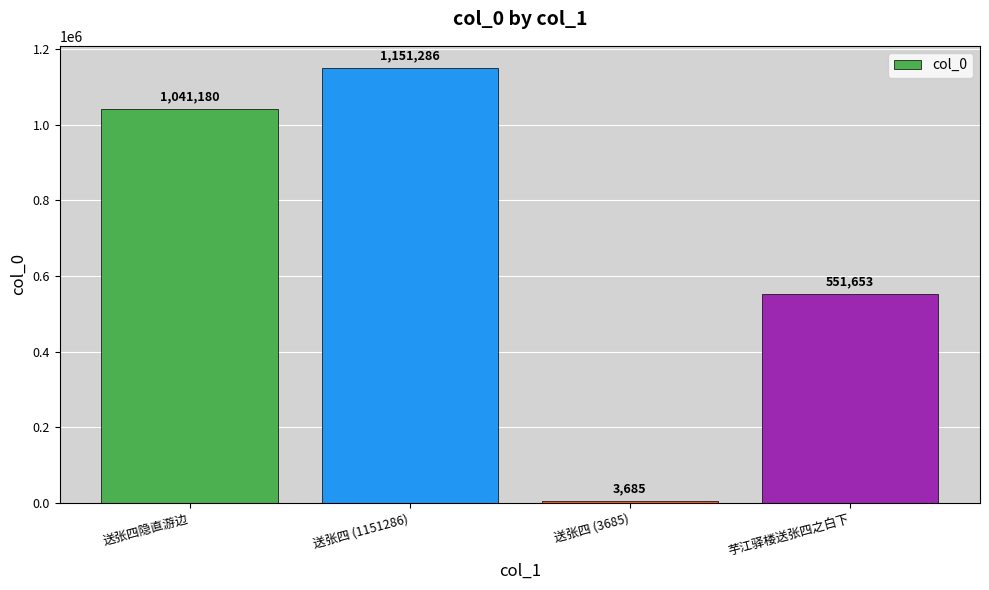

Reading left to right, what are all the values shown in this chart?

送张四隐直游边=1041180	送张四 (1151286)=1151286	送张四 (3685)=3685	芋江驿楼送张四之白下=551653